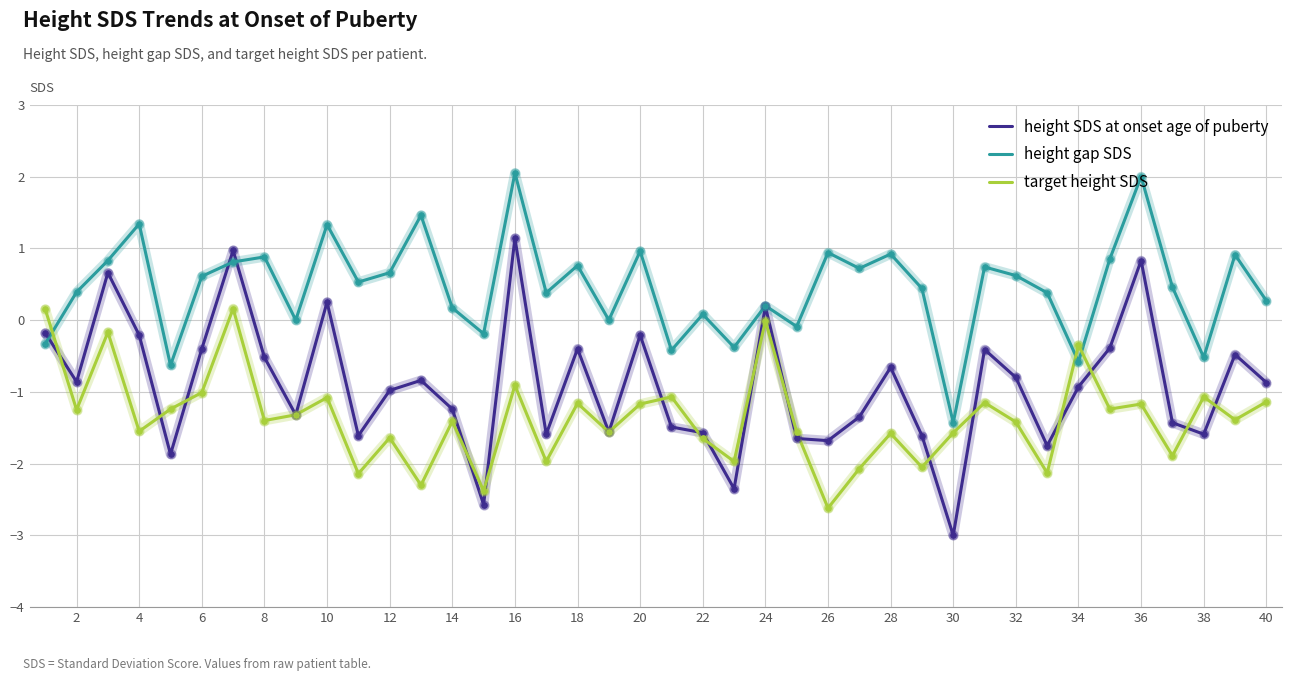

Which series has the largest total across all categories?

height gap SDS